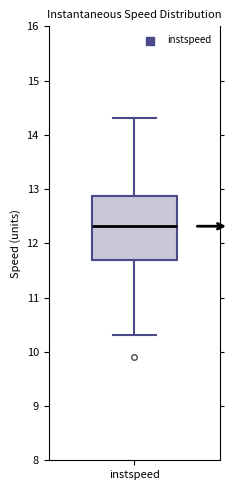

Read this box plot against the y-axis: the position of the median line, the range covered by the box, and the ends of both whiskers. The values are not printed on the chart, so give them approximately, as read against the axis.

median 12.3, box 11.7 to 12.9, whiskers 10.3 to 14.3